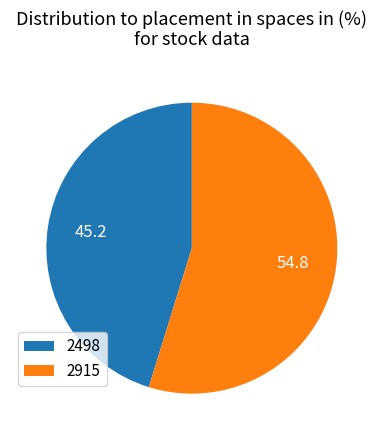

Between 2498 and 2915, which is larger?

2915